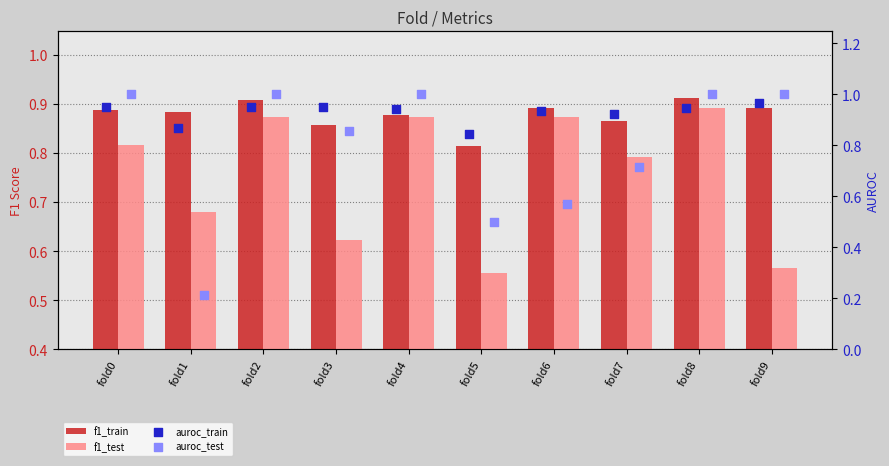

Which series has the largest Y range (max minus min)?

auroc_test